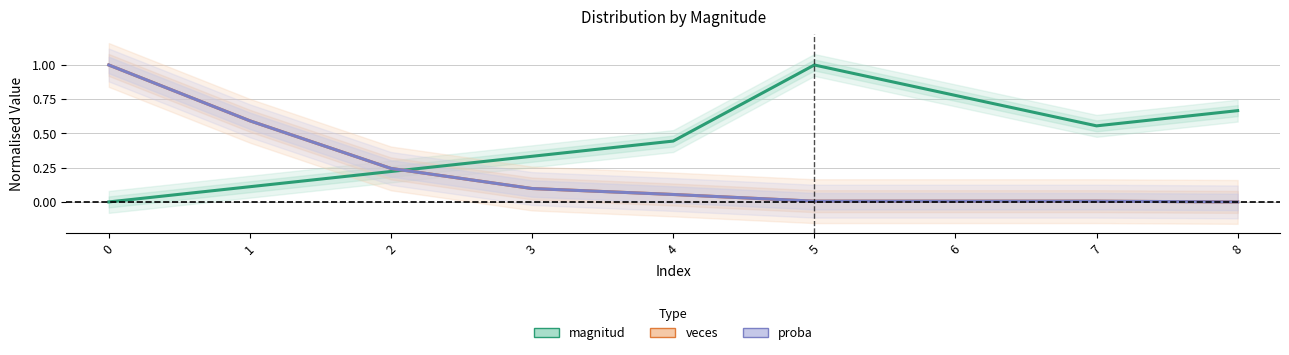

Between 2 and 1, which is larger?

2